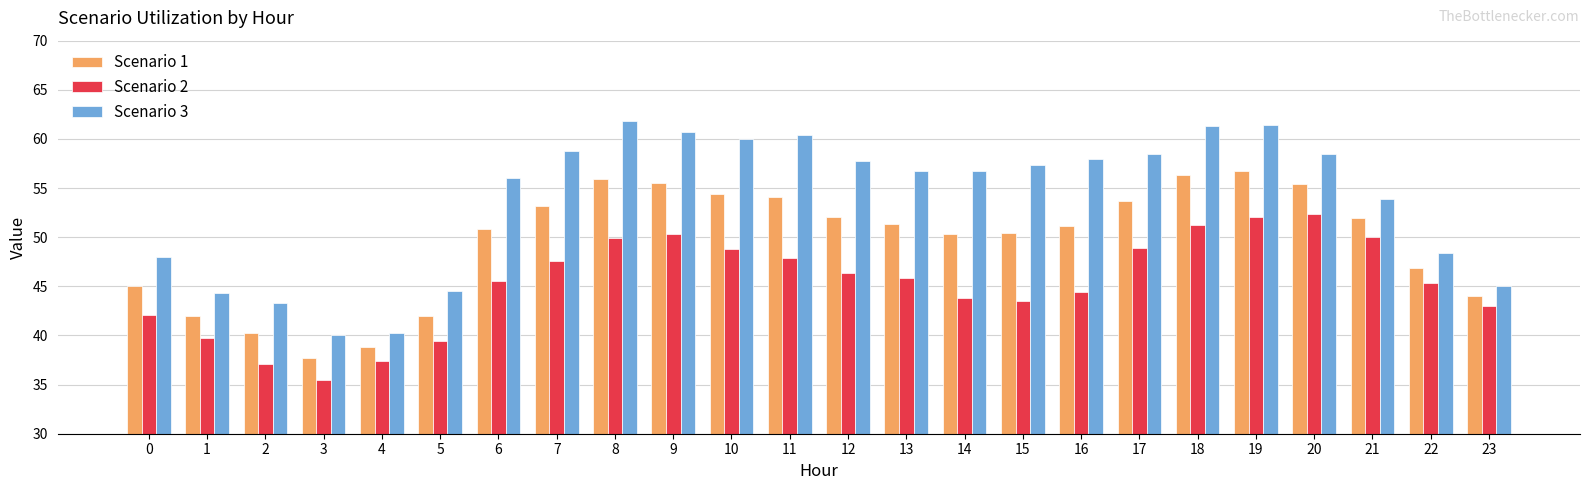

The Scenario 3 series shows 53.8 at 21. True or false?

True